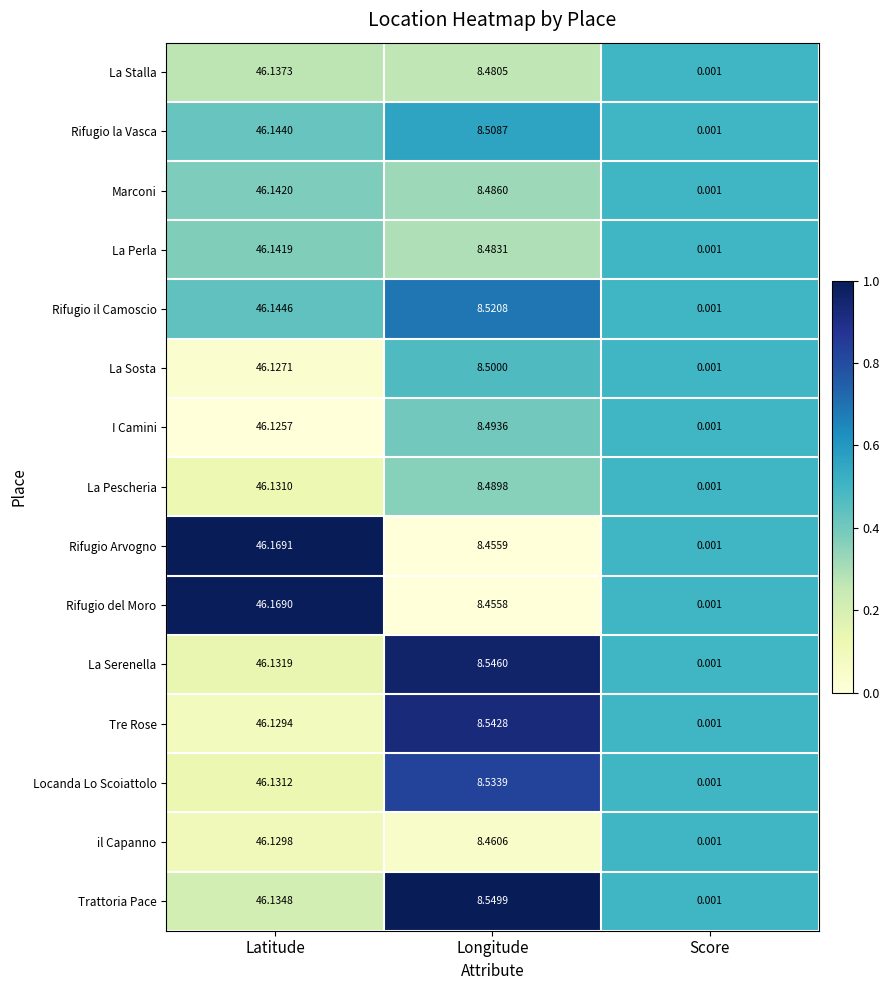

At which category does the chart reach its peak across all series?

Latitude